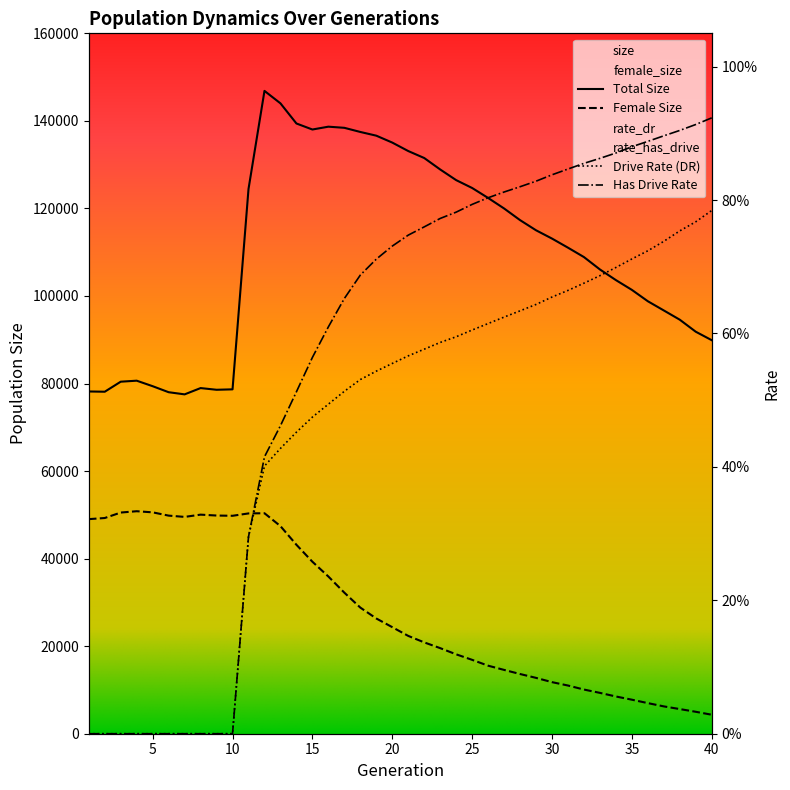

What is the maximum value for female_size?

50828.0